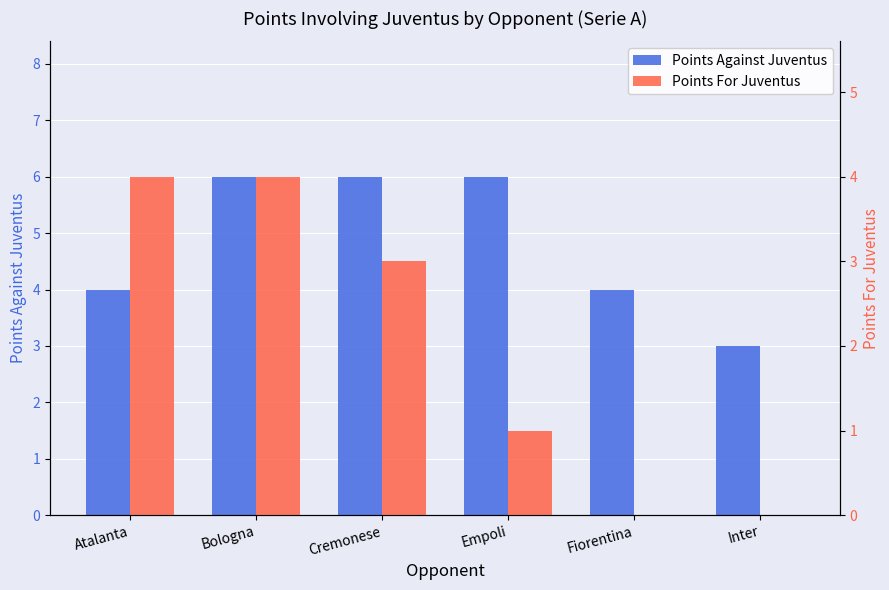

Which has a higher value, Fiorentina or Empoli?

Empoli